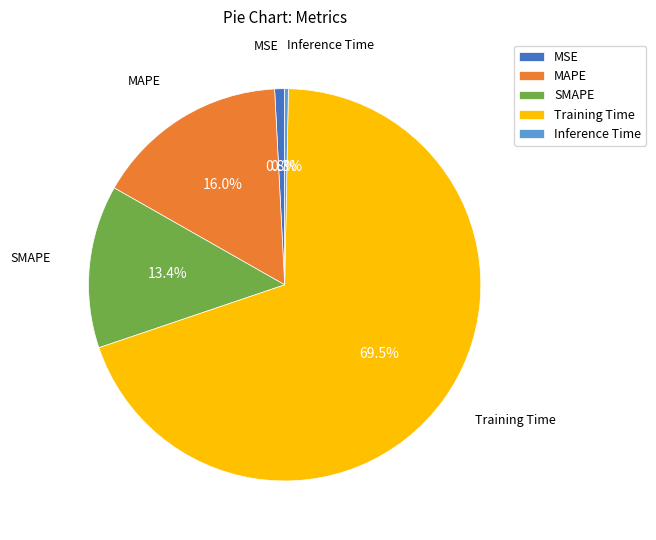

The MSE slice represents 15% of the pie. True or false?

False